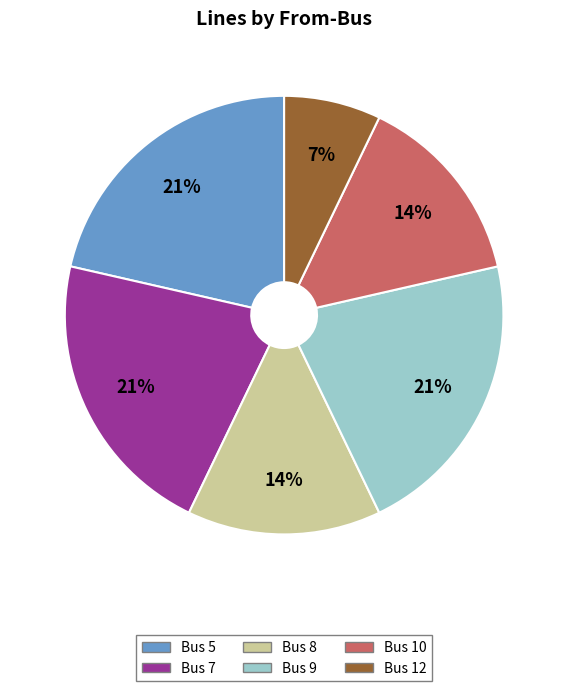

How many segments does this pie chart have?

6